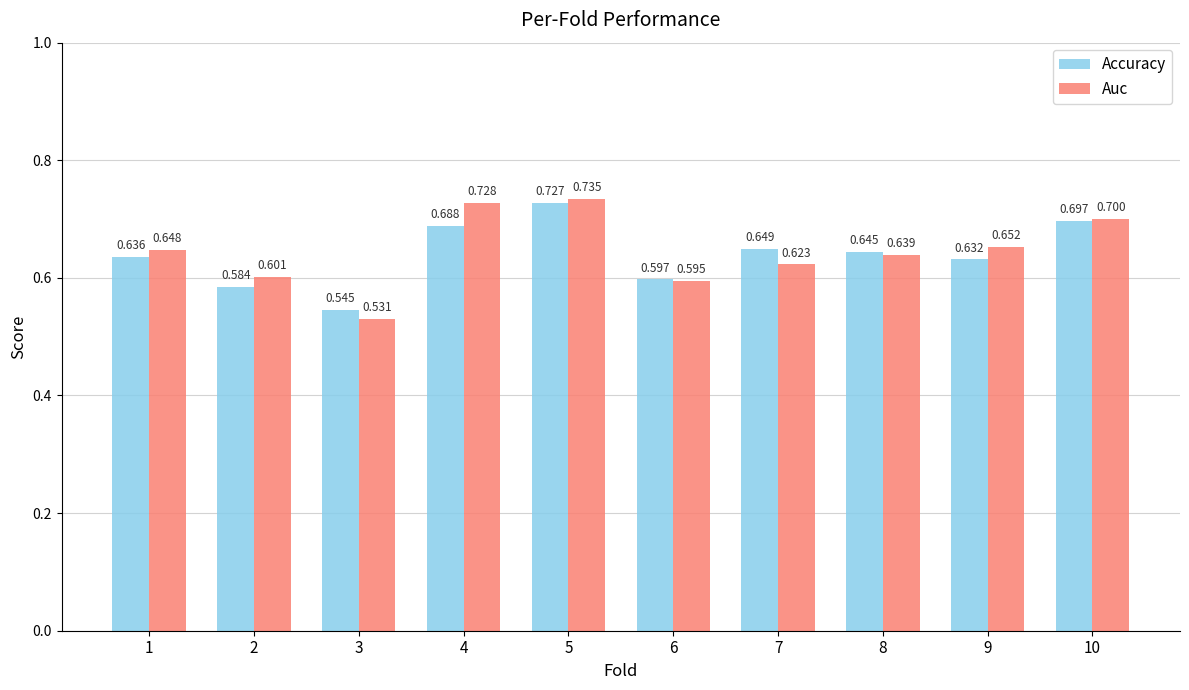

At how many categories does at least one series exceed 0?

10